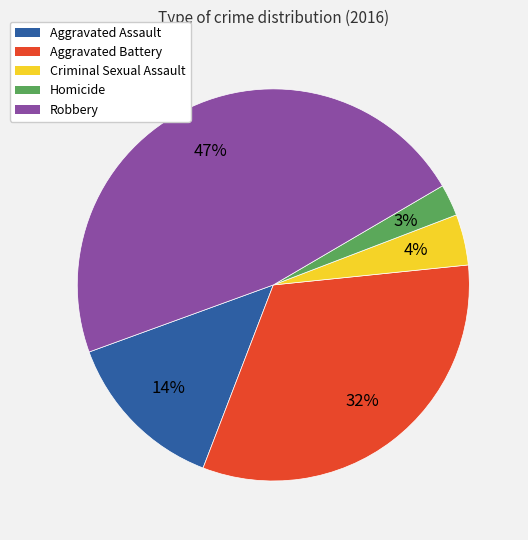

Is it true that Robbery is 47% of the pie?

True